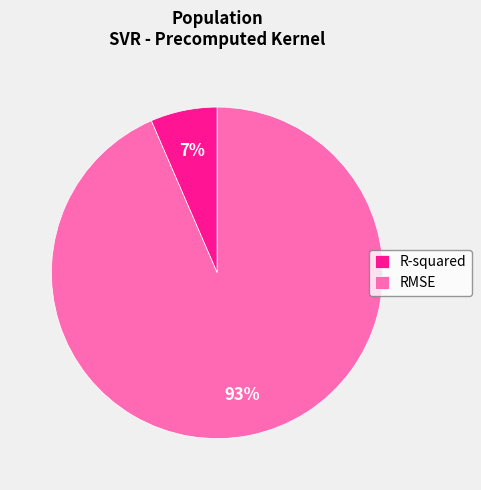

True or false: RMSE accounts for 99% of the total.

False